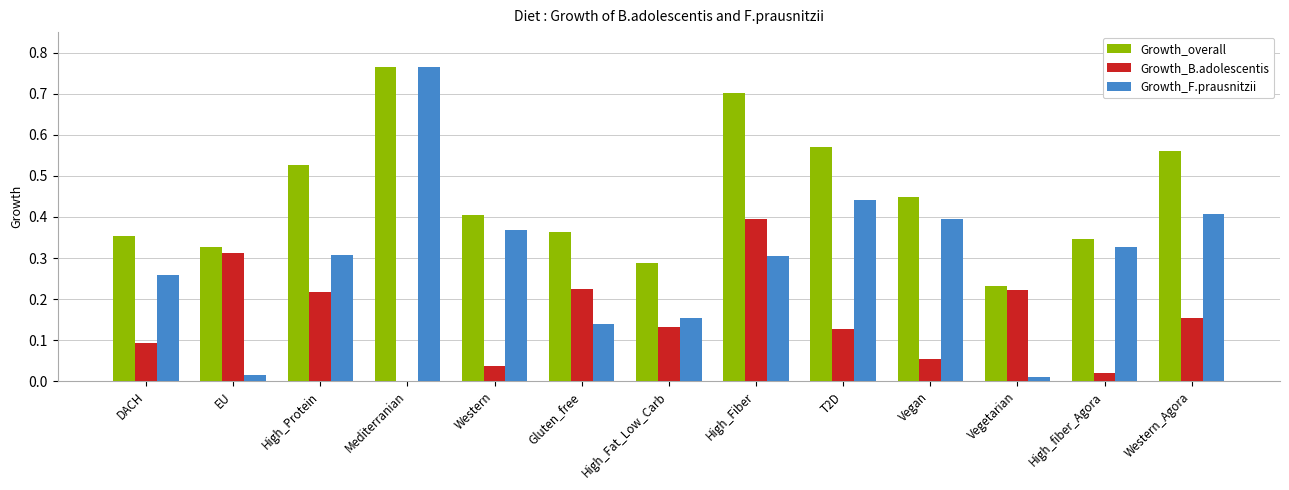

Which category has the highest value across all series?

Mediterranian